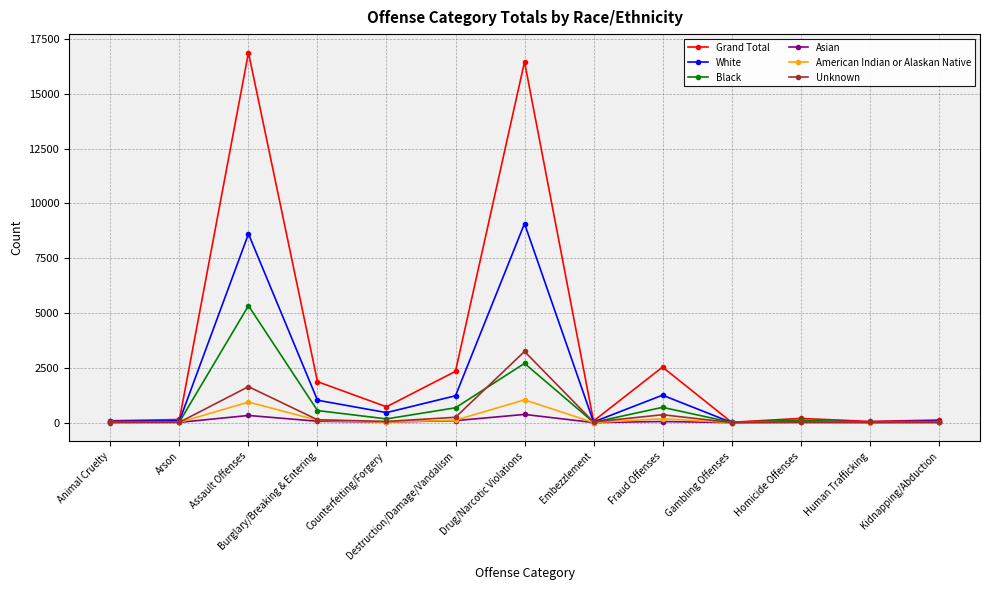

What is the average value of the Asian series?

72